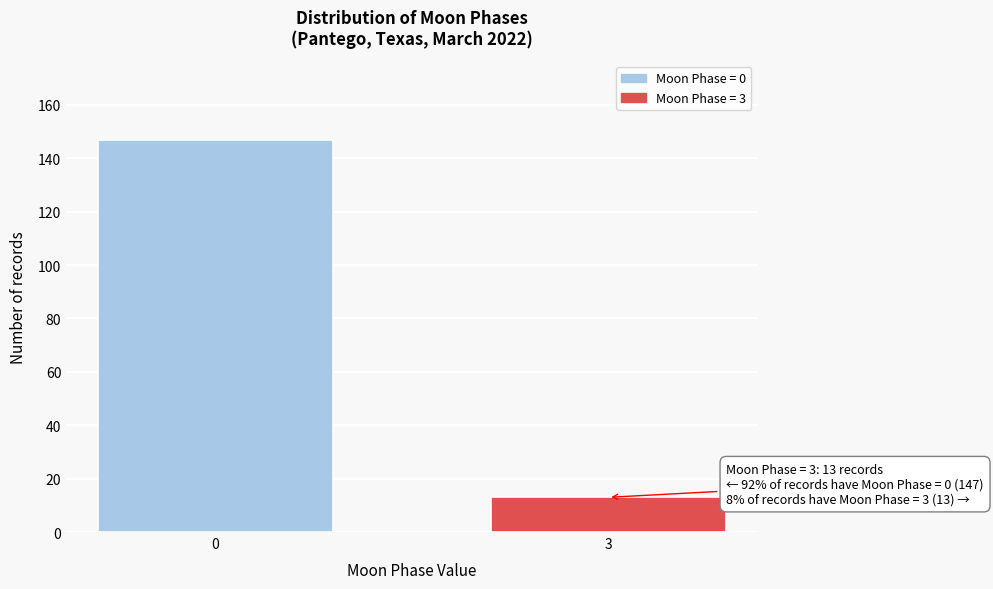

Reading left to right, extract all data points from this chart.

147	13